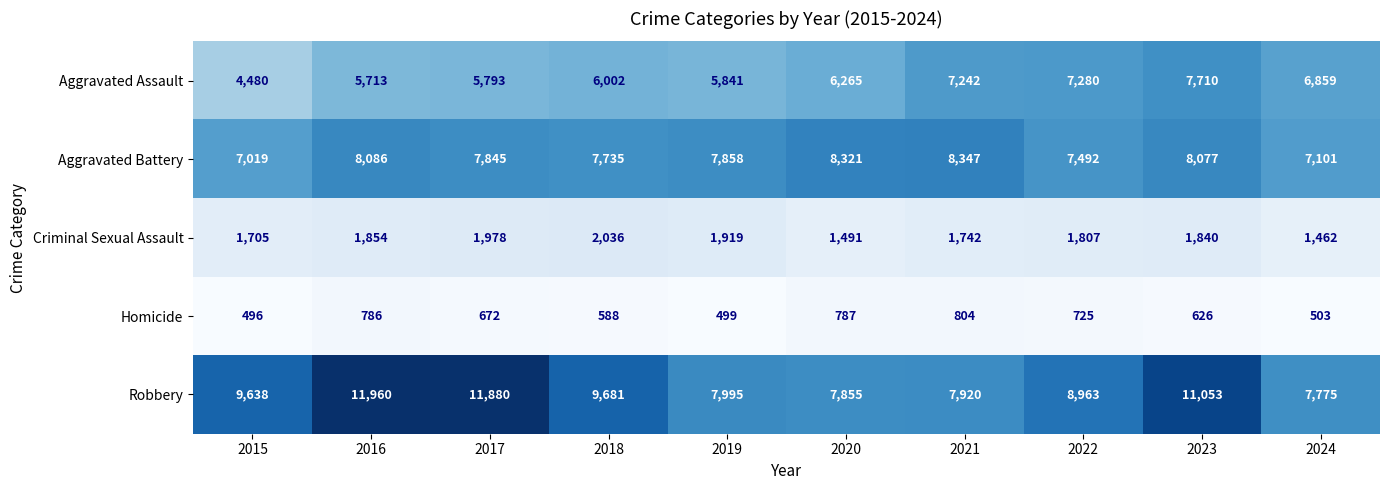

What is the difference between the Homicide values at 2017 and 2019?

173